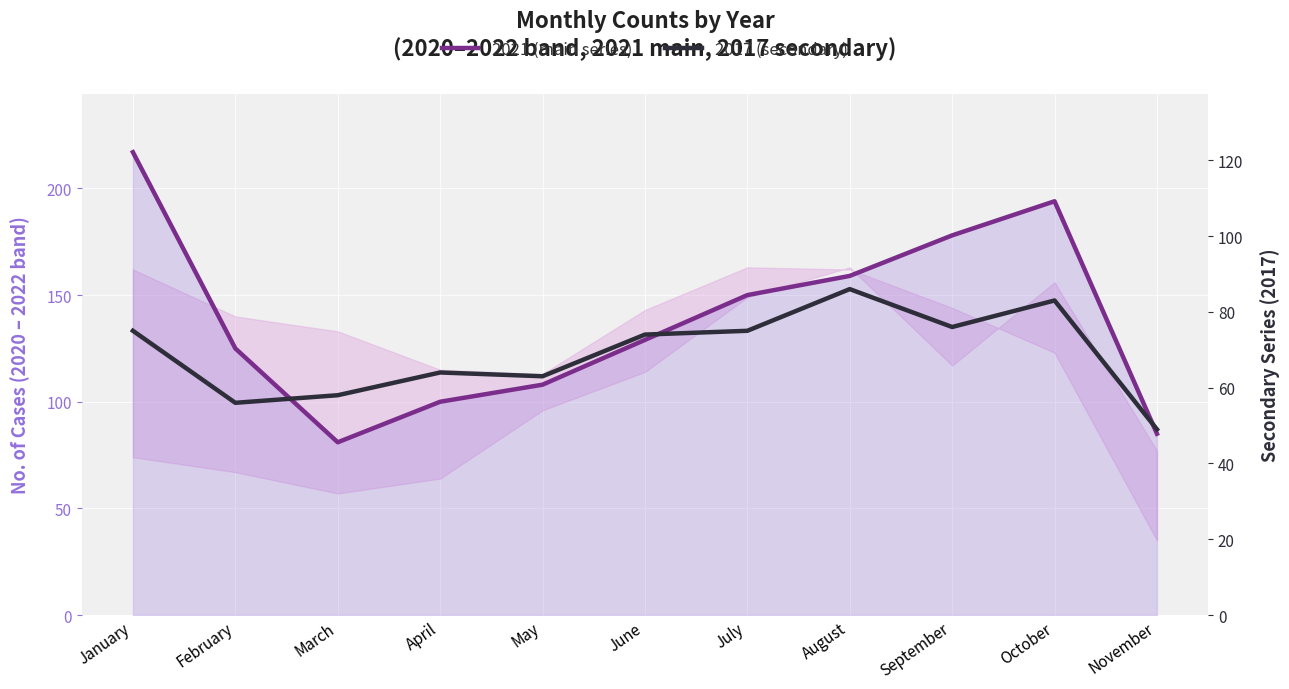

List the series in order of their peak value, highest first.

2021 (main series), 2017 (secondary)